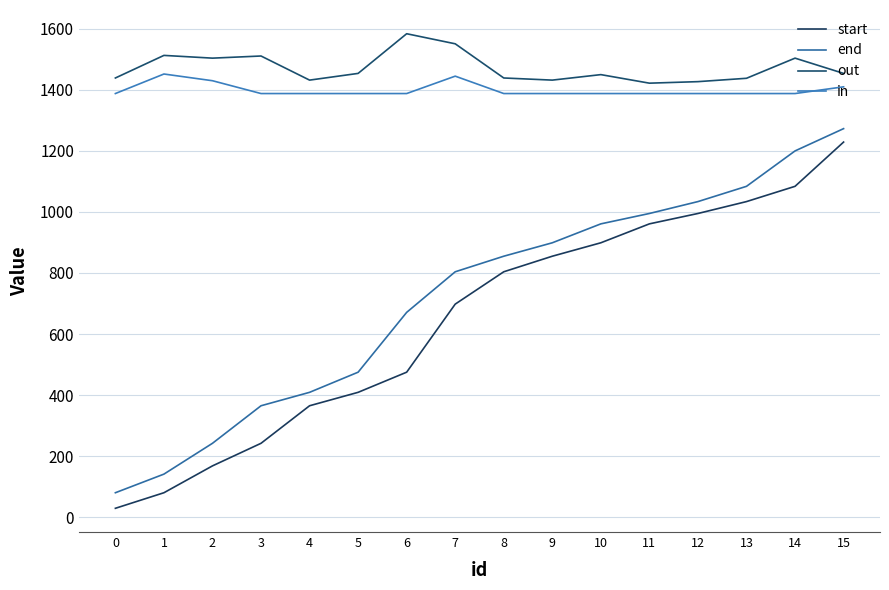

Which series changed the most between 5 and 12?

start